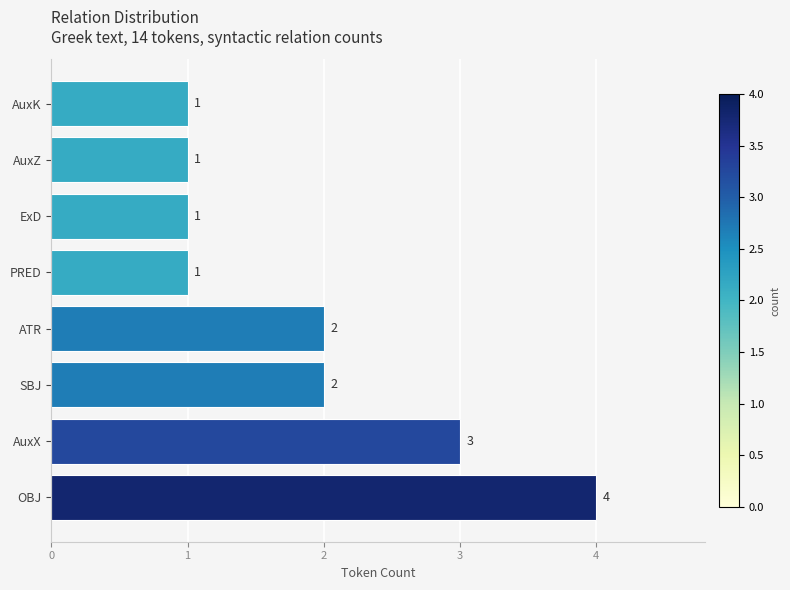

What is the sum of all values?

15